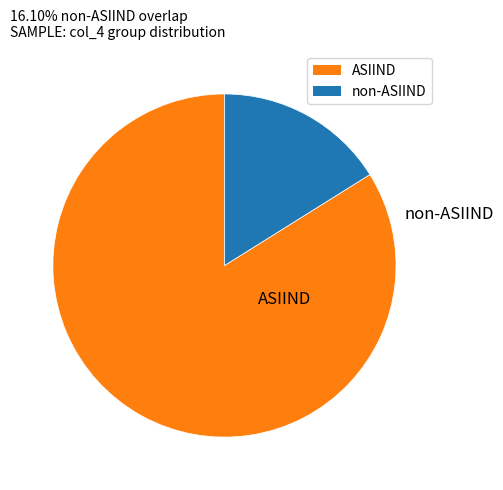

Which has a higher value, ASIIND or non-ASIIND?

ASIIND